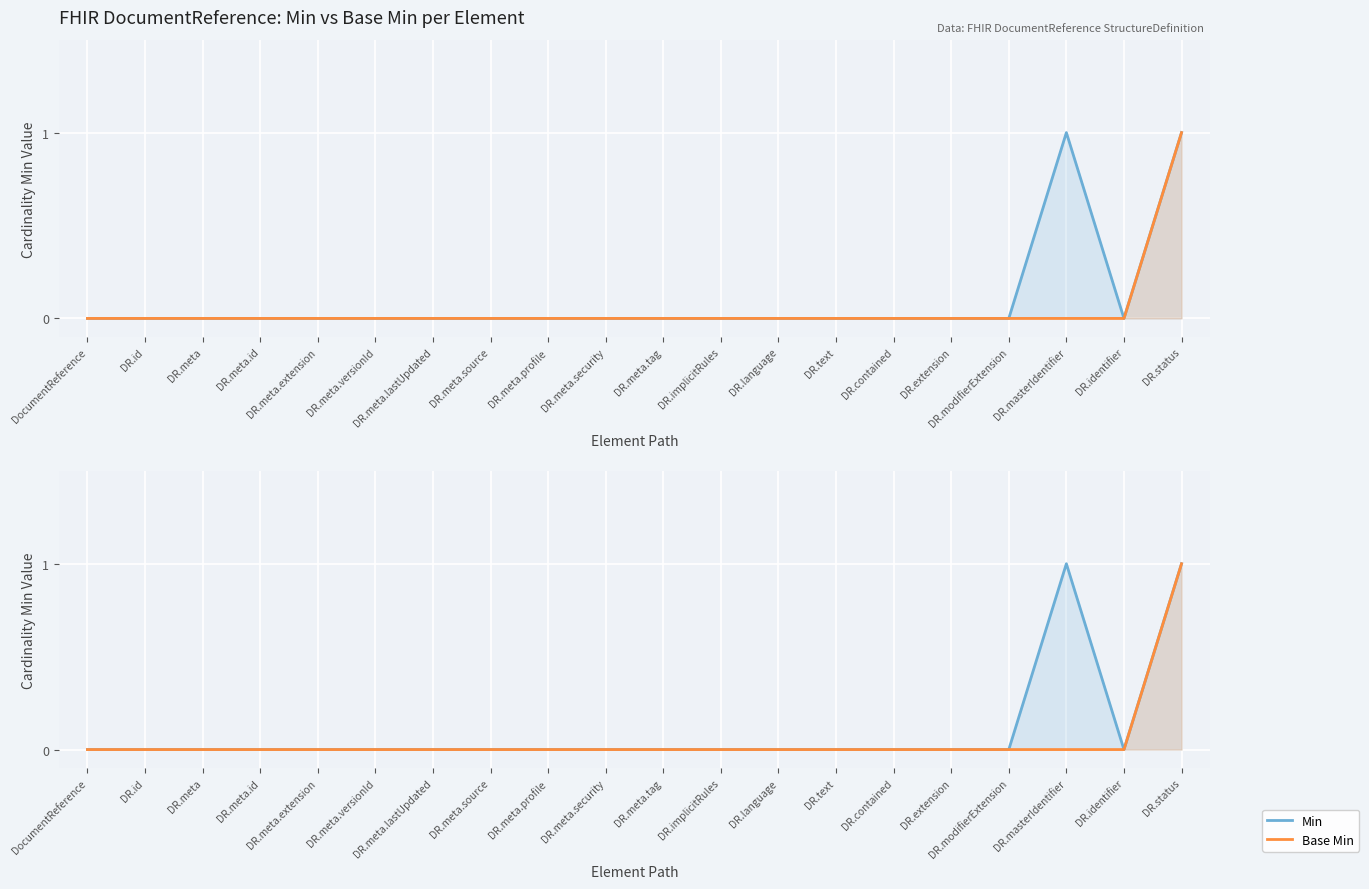

List the labels in order of Min value, largest first.

DR.masterIdentifier, DR.status, DocumentReference, DR.id, DR.meta, DR.meta.id, DR.meta.extension, DR.meta.versionId, DR.meta.lastUpdated, DR.meta.source, DR.meta.profile, DR.meta.security, DR.meta.tag, DR.implicitRules, DR.language, DR.text, DR.contained, DR.extension, DR.modifierExtension, DR.identifier